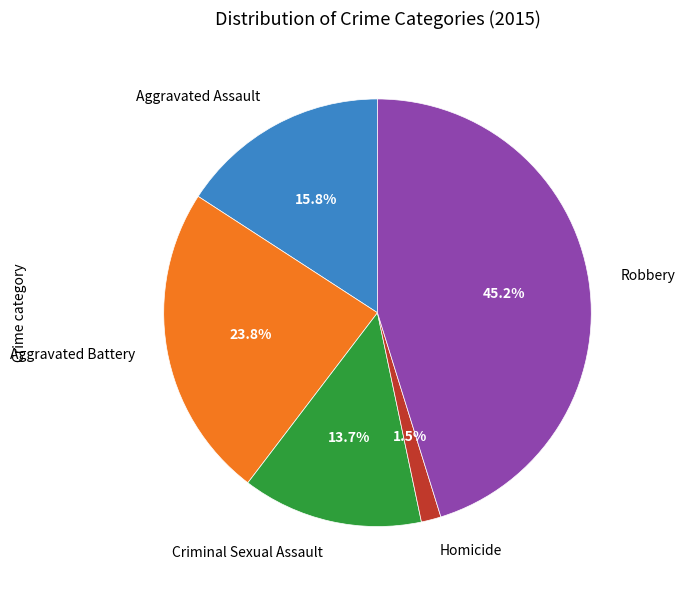

How many slices are in this pie chart?

5